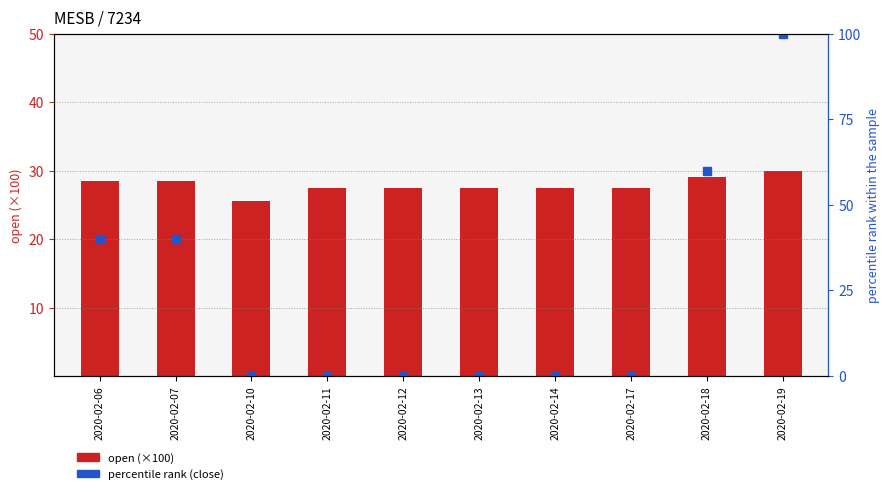

Rank the series at 2020-02-18 from highest to lowest value.

percentile rank (close), open (×100)